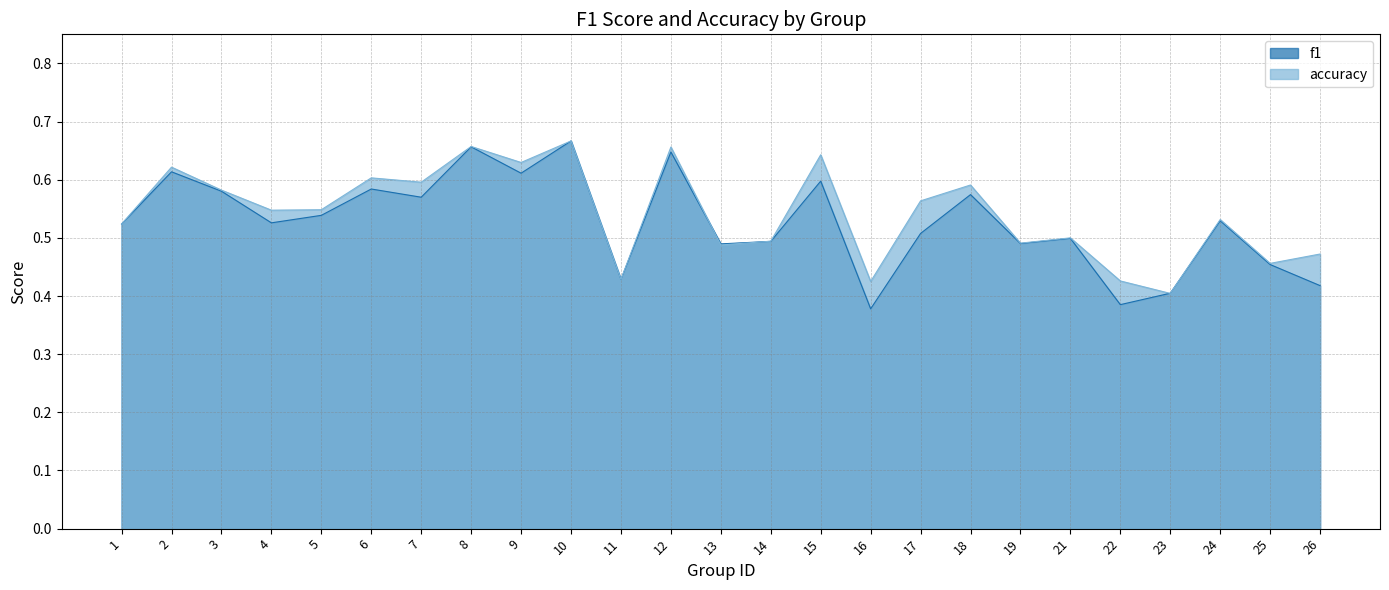

How many times do f1 and accuracy cross each other?

4